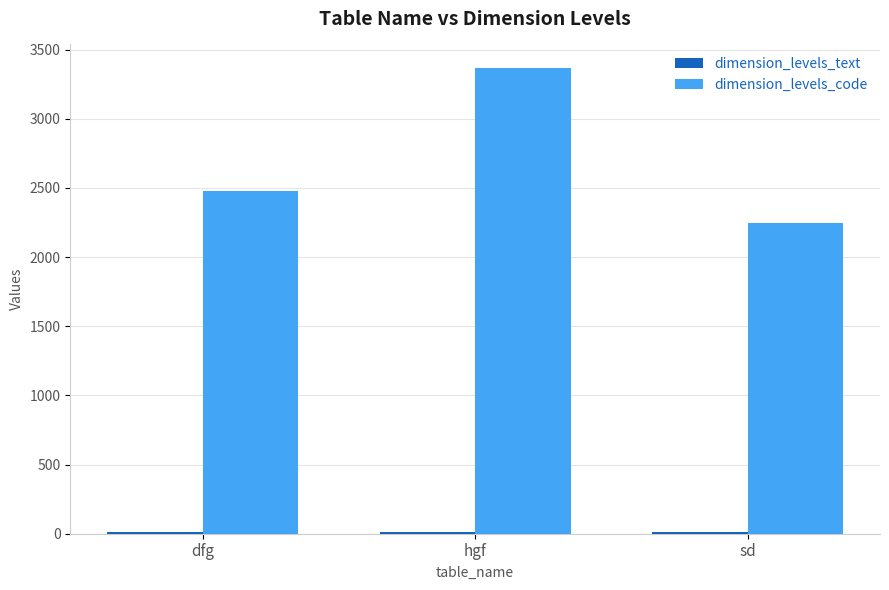

The value of dimension_levels_code at hgf is 3369. True or false?

True